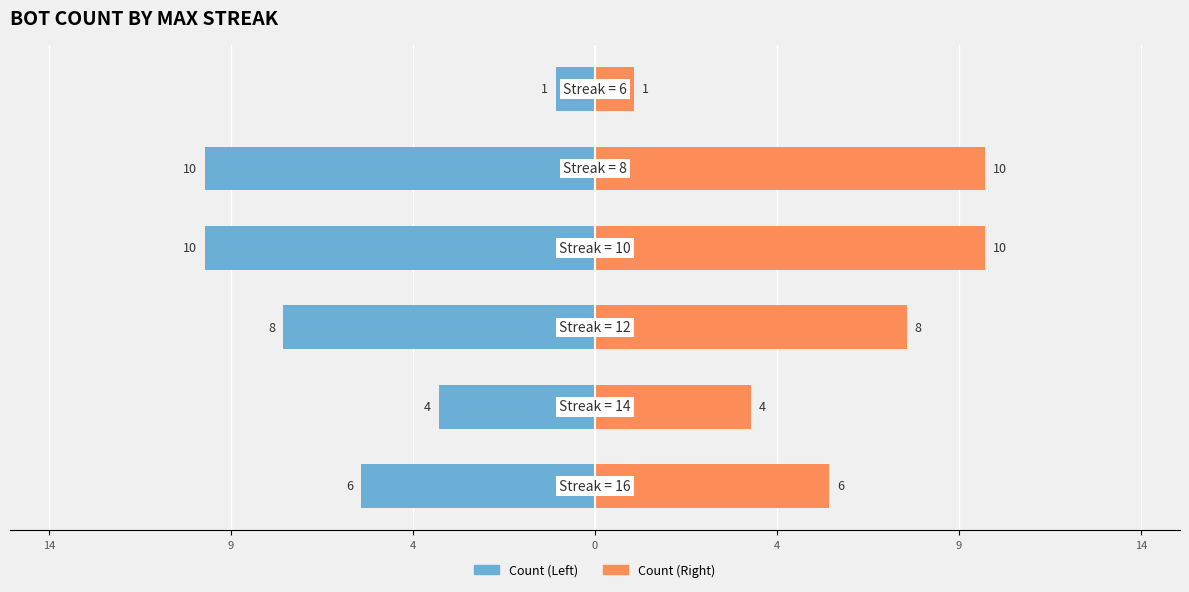

What is the value of the Count (Left) bar at the 3rd from the left?

-8